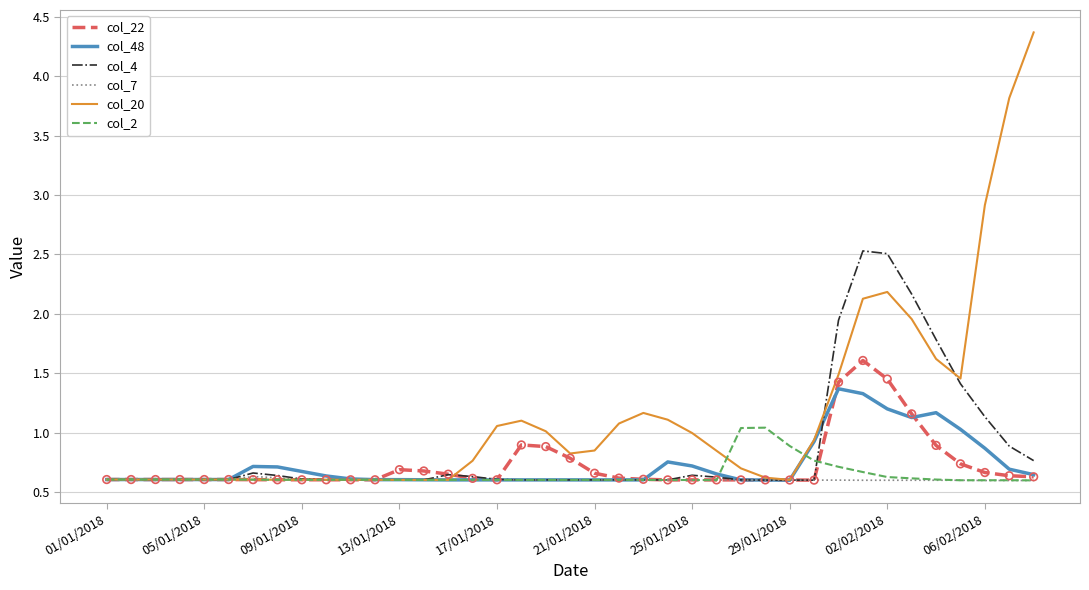

Which series has the largest range (max minus min)?

col_20